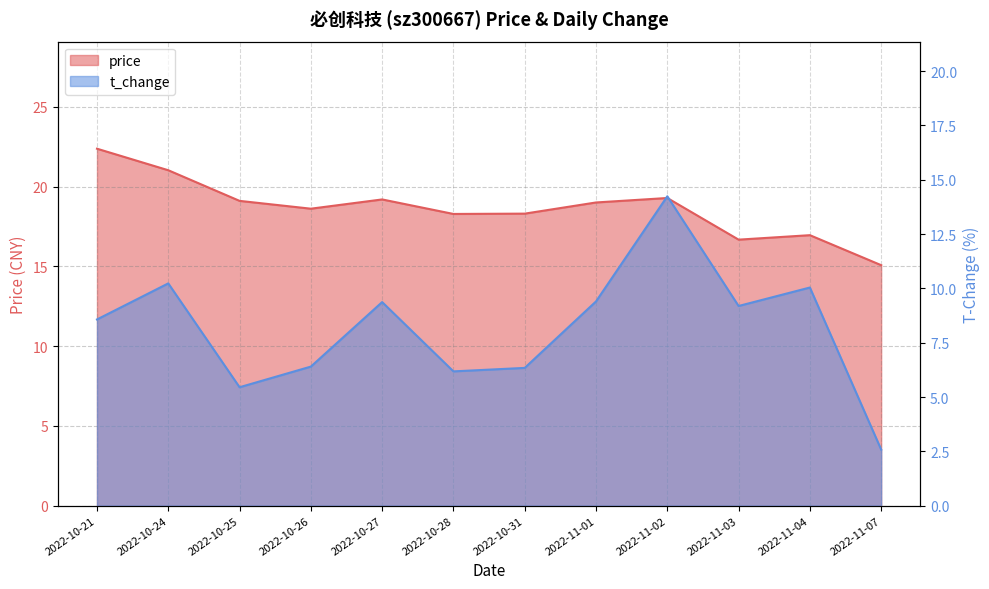

Which series has the widest spread of values?

t_change